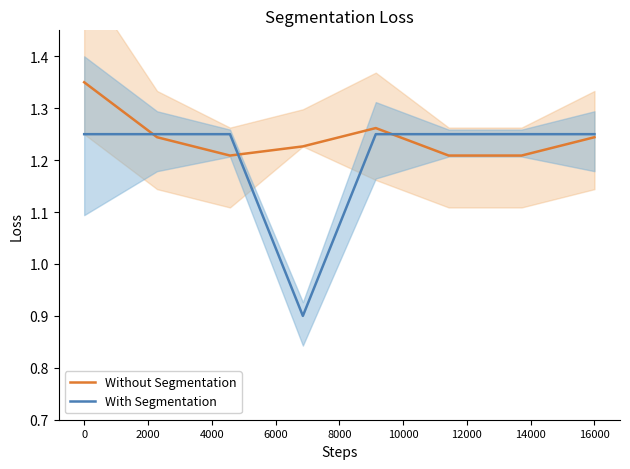

How many data points does each series have?

8